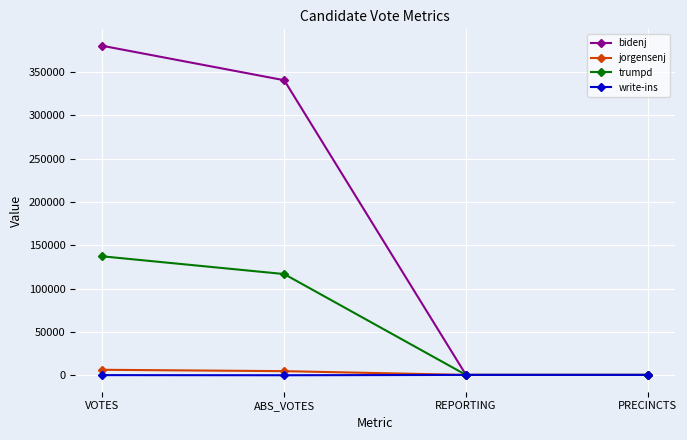

What is the difference between the maximum and minimum values in the trumpd series?

136863